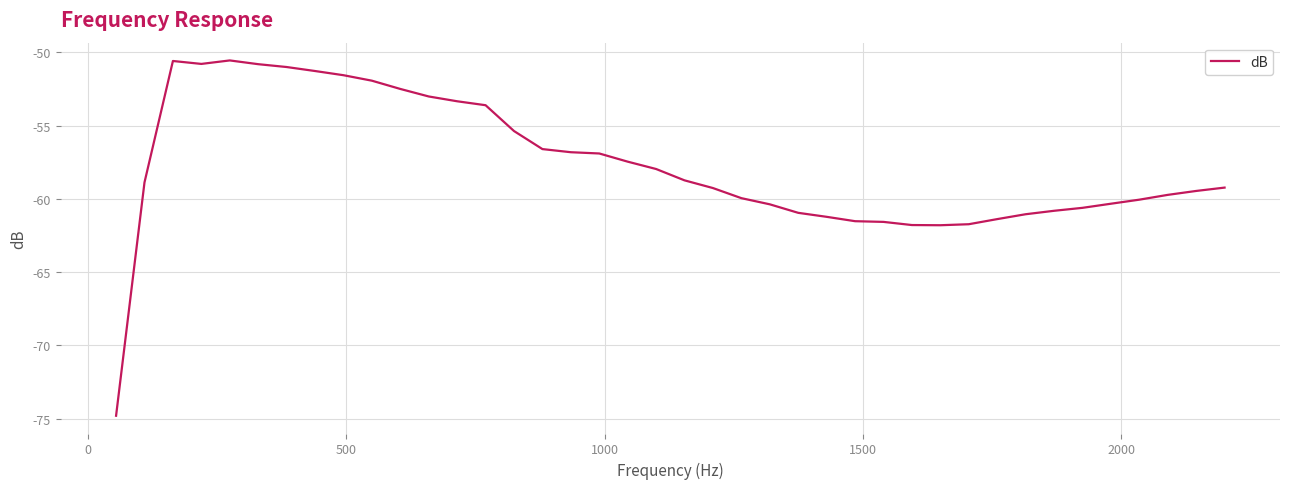

What is the minimum value shown in the chart?

-74.8